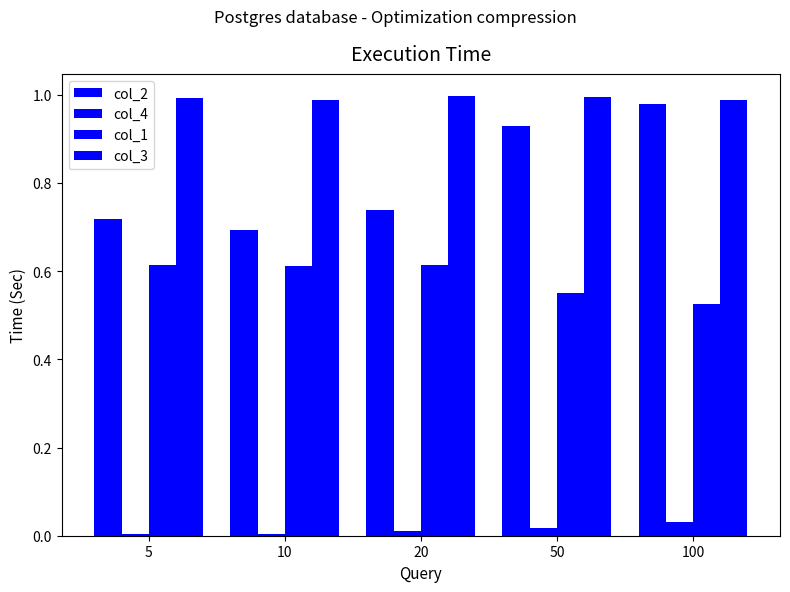

Rank the series by their average value, from highest to lowest.

col_3, col_2, col_1, col_4